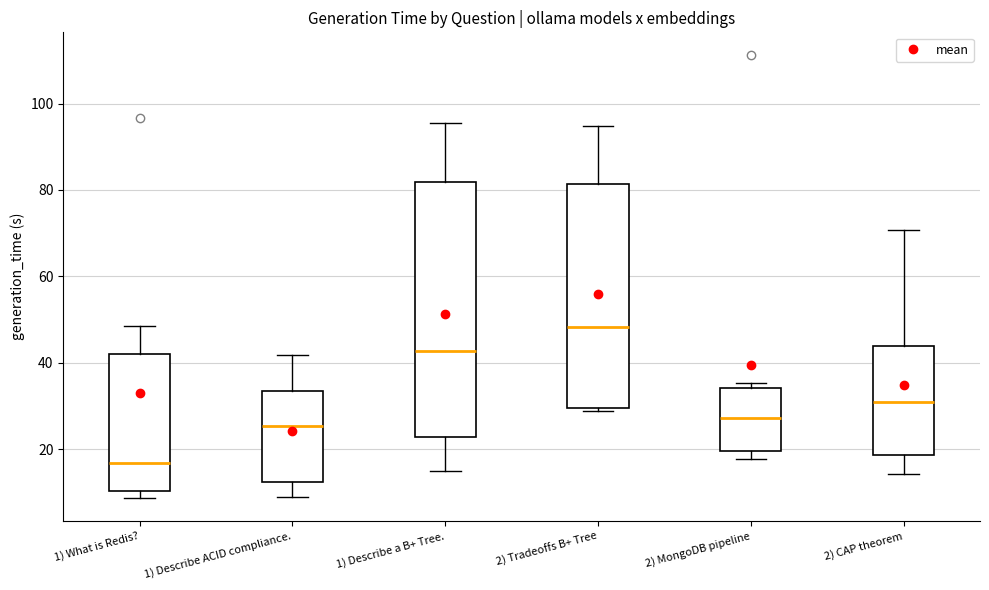

Reading left to right, transcribe this box plot: for each box, give where its median line is, the range the box spans, and where its two whiskers end, as read against the y-axis. The values are not printed on the chart, so give them approximately, as read against the axis.

1) What is Redis?: median 16, box 10 to 42, whiskers 8 to 48
1) Describe ACID compliance.: median 26, box 12 to 34, whiskers 8 to 42
1) Describe a B+ Tree.: median 42, box 22 to 82, whiskers 16 to 96
2) Tradeoffs B+ Tree: median 48, box 30 to 82, whiskers 28 to 94
2) MongoDB pipeline: median 28, box 20 to 34, whiskers 18 to 36
2) CAP theorem: median 32, box 18 to 44, whiskers 14 to 70